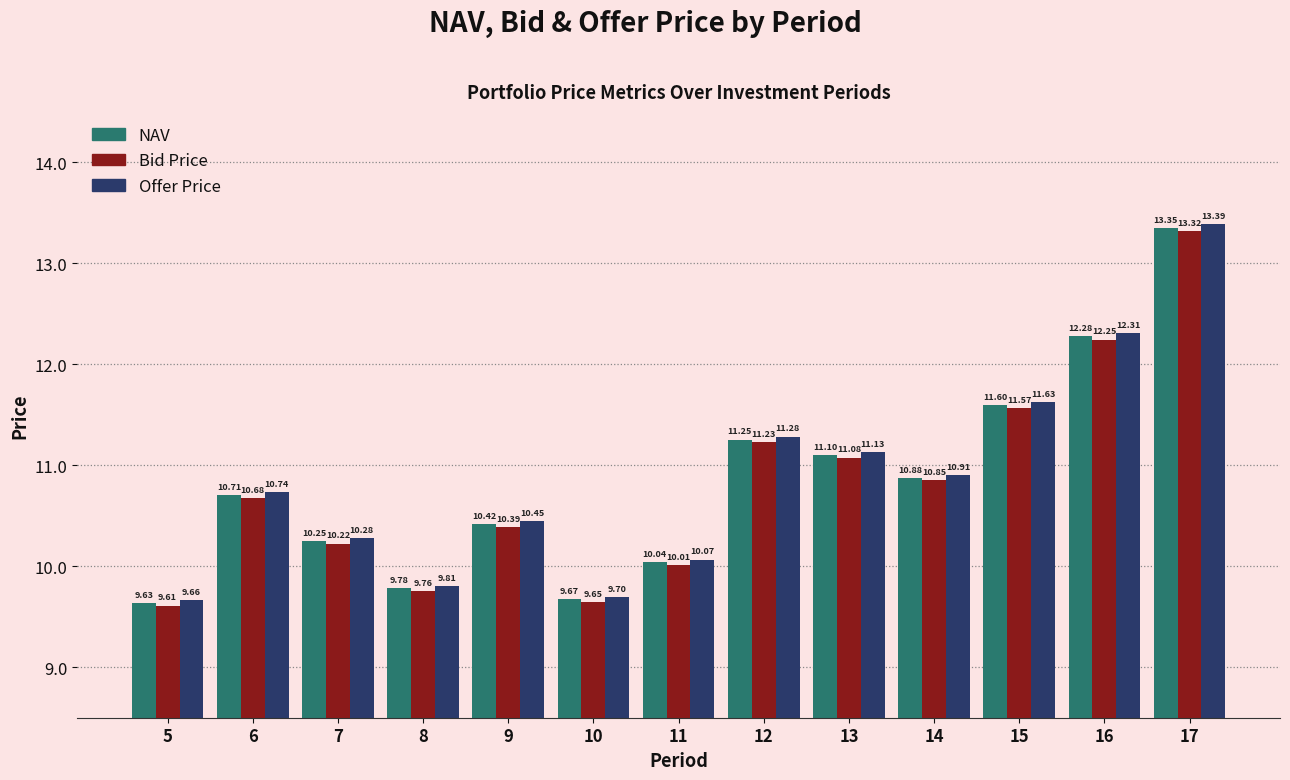

What is the average value of the NAV series?

10.8